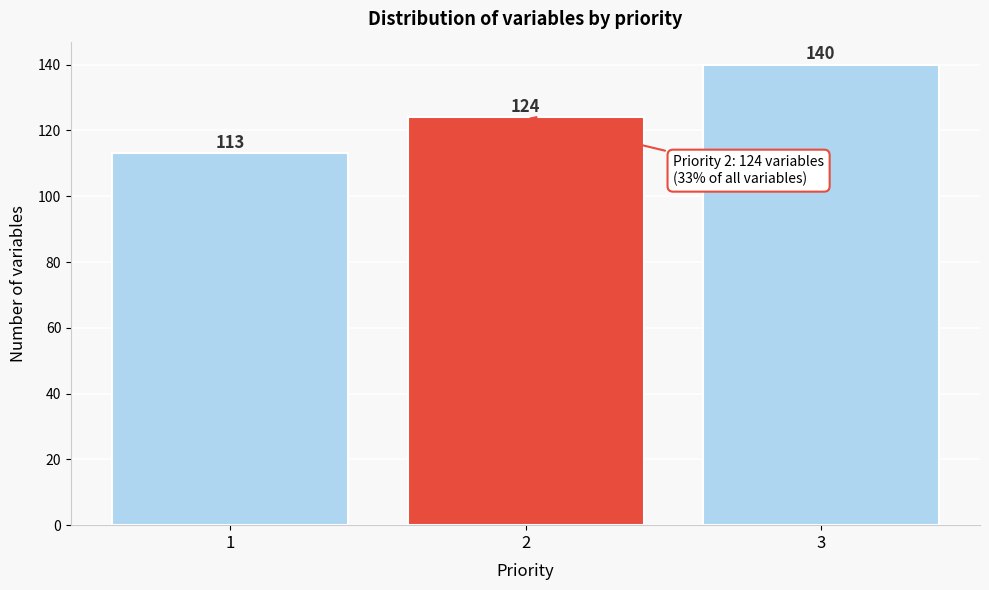

Reading right to left, extract all data points from this chart.

140	124	113